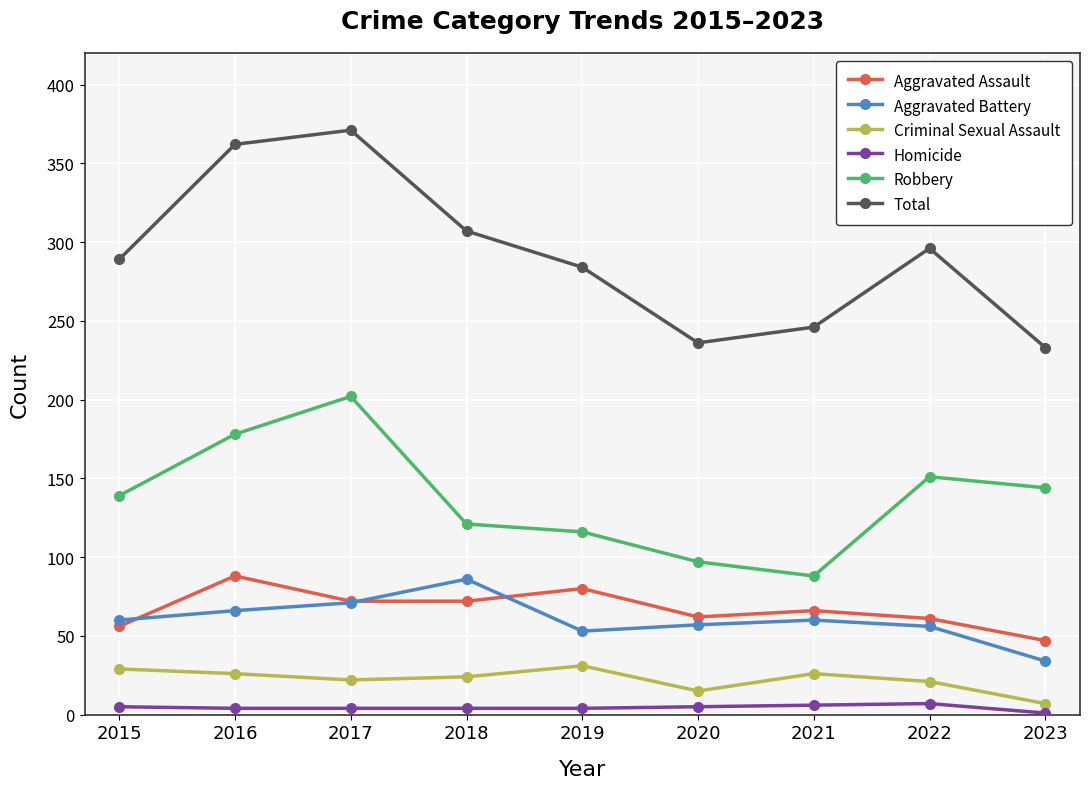

The value of Total at 2018 is 432. True or false?

False